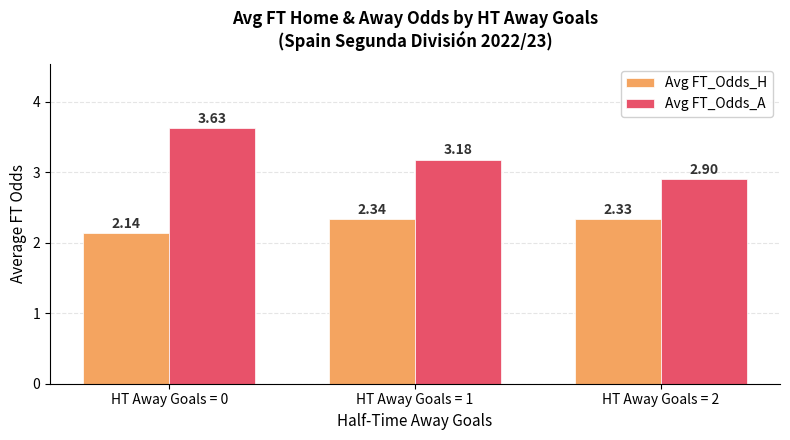

How many bars are there in each group?

2